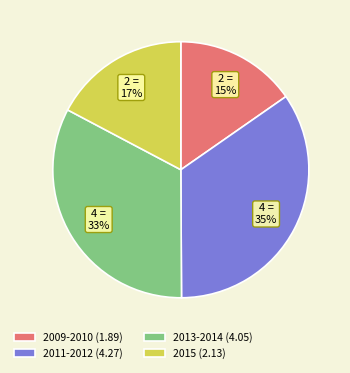

Which category has the biggest portion of the pie?

2011-2012 (4.27)